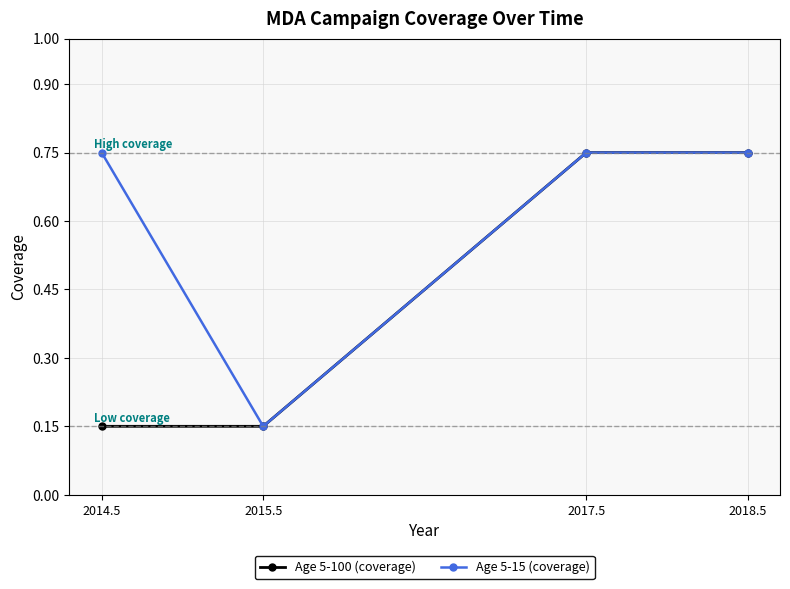

Rank the series by their average value, from lowest to highest.

Age 5-100 (coverage), Age 5-15 (coverage)